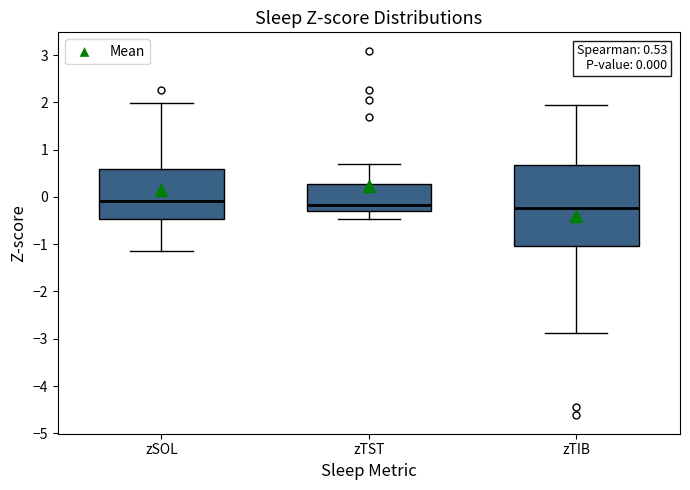

Which box is the tallest, from its lower edge to its upper edge?

zTIB